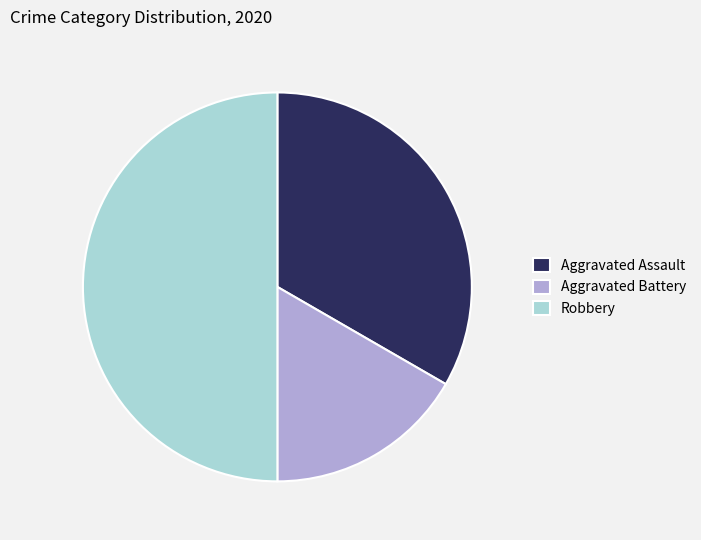

Is Aggravated Assault the majority of the pie?

No